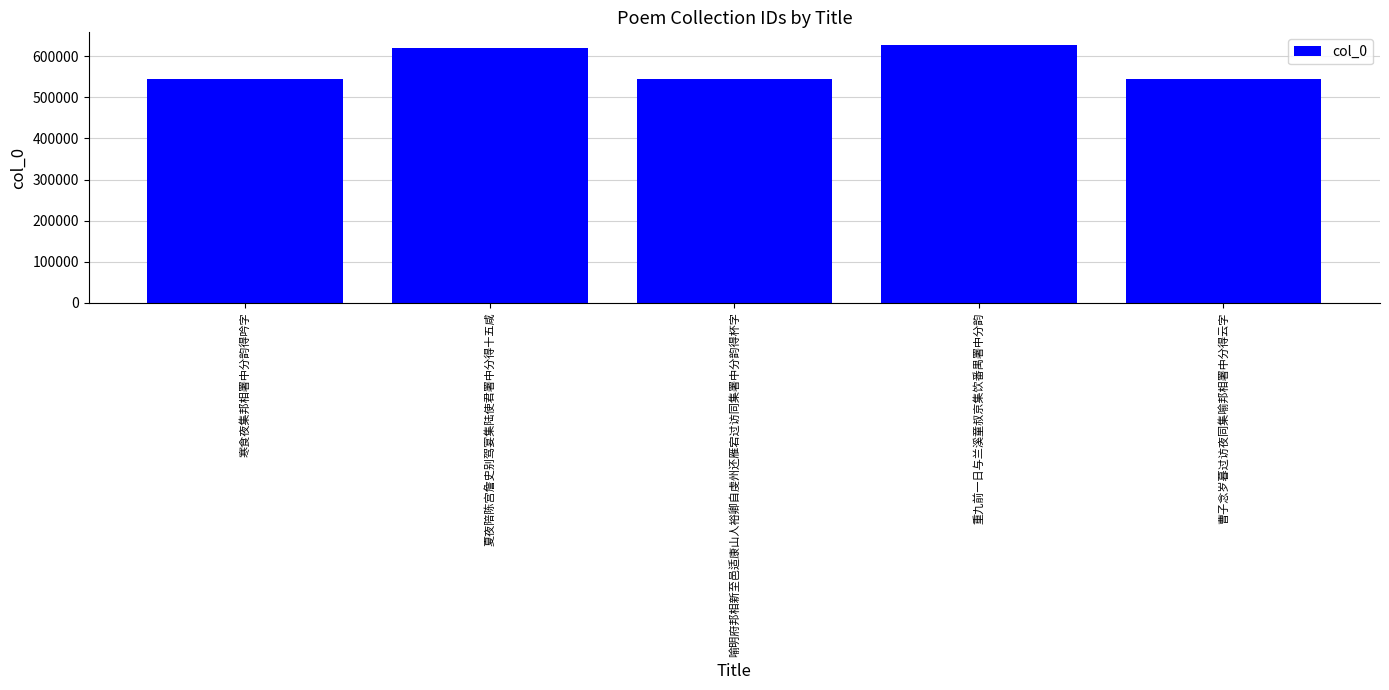

Approximately how many times larger is the value at 曹子念岁暮过访夜同集喻邦相署中分得云字 compared to 寒食夜集邦相署中分韵得吟字?

1.0